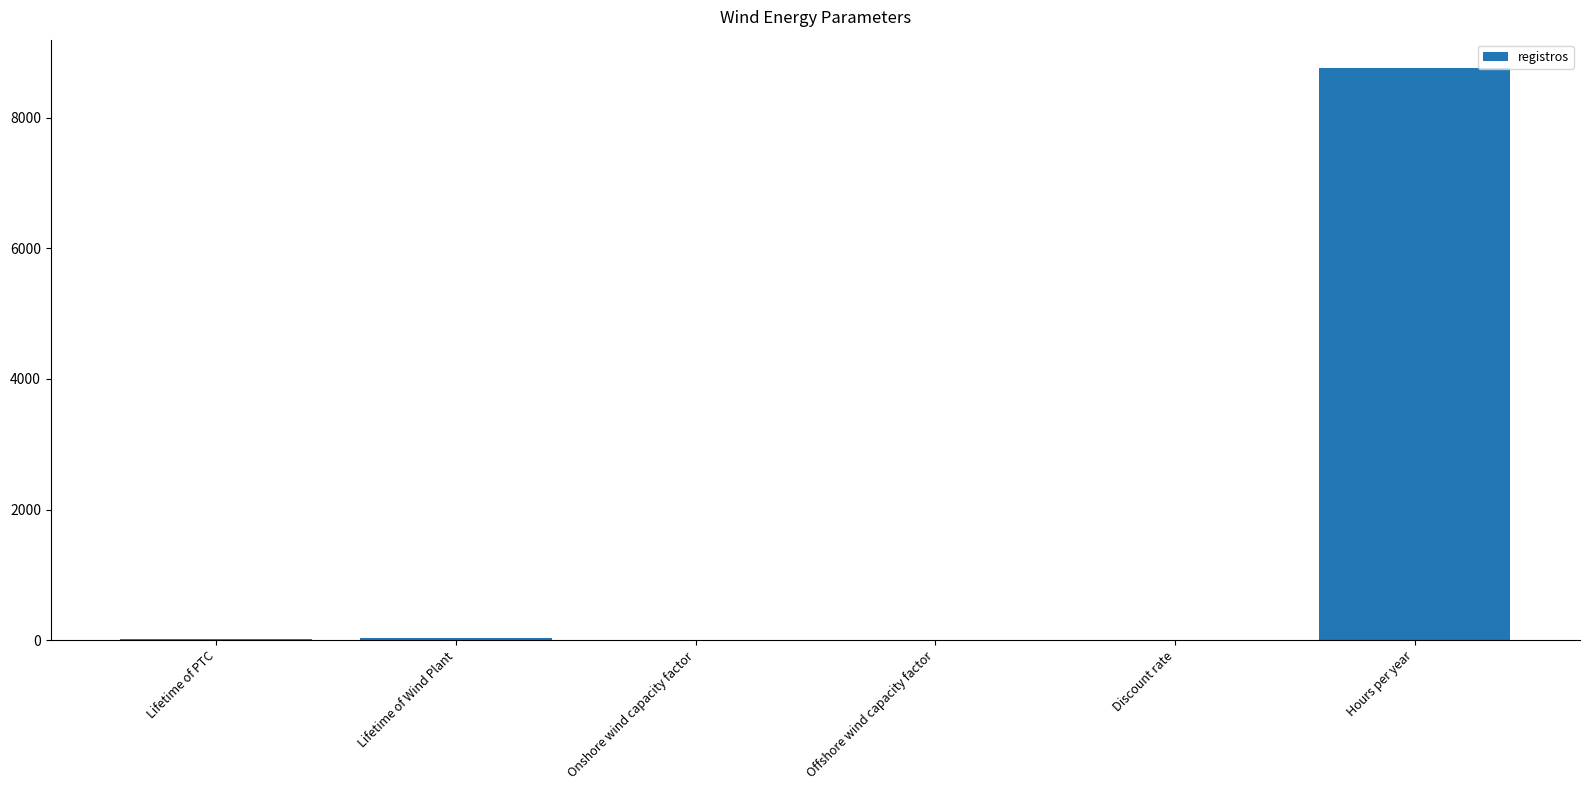

What is the greatest value displayed?

8760.0